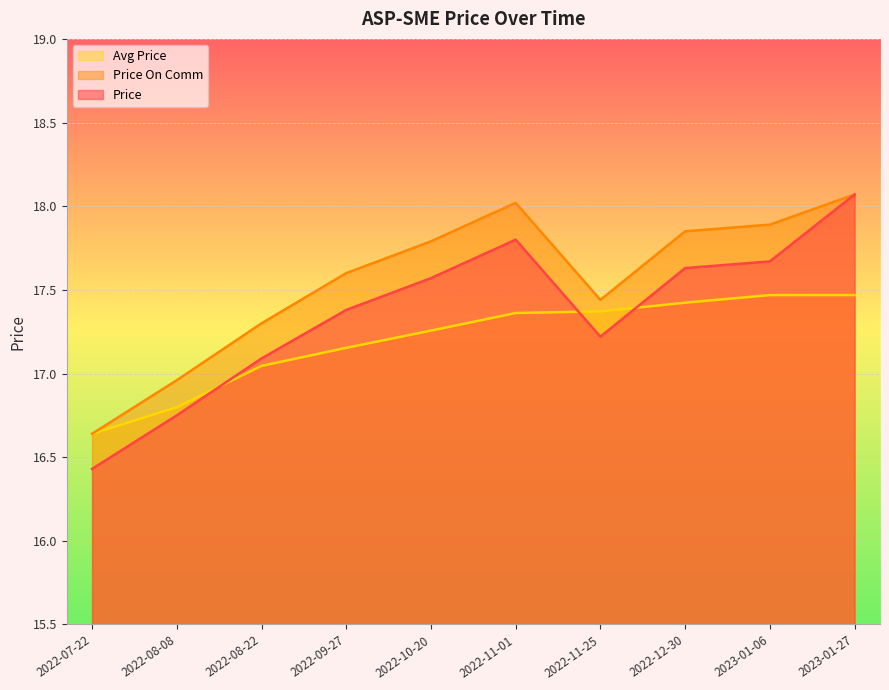

What is the sum of all price values?

173.6